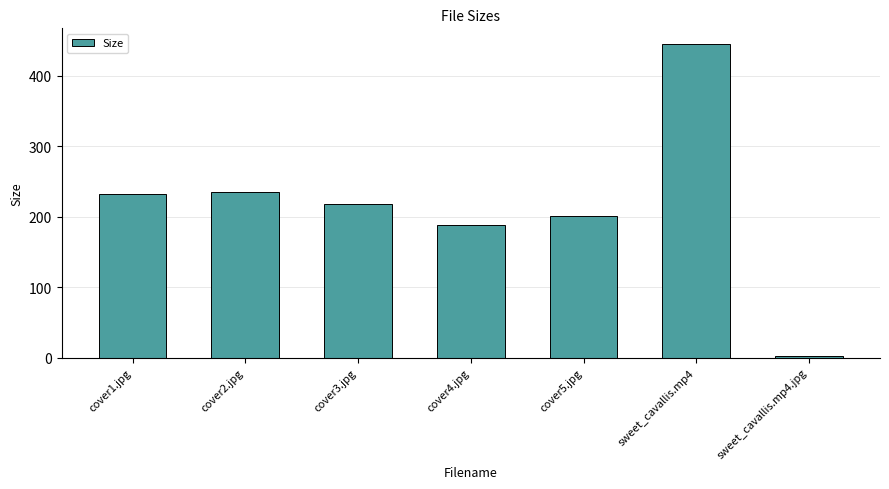

Count the number of values greater than 217.

4